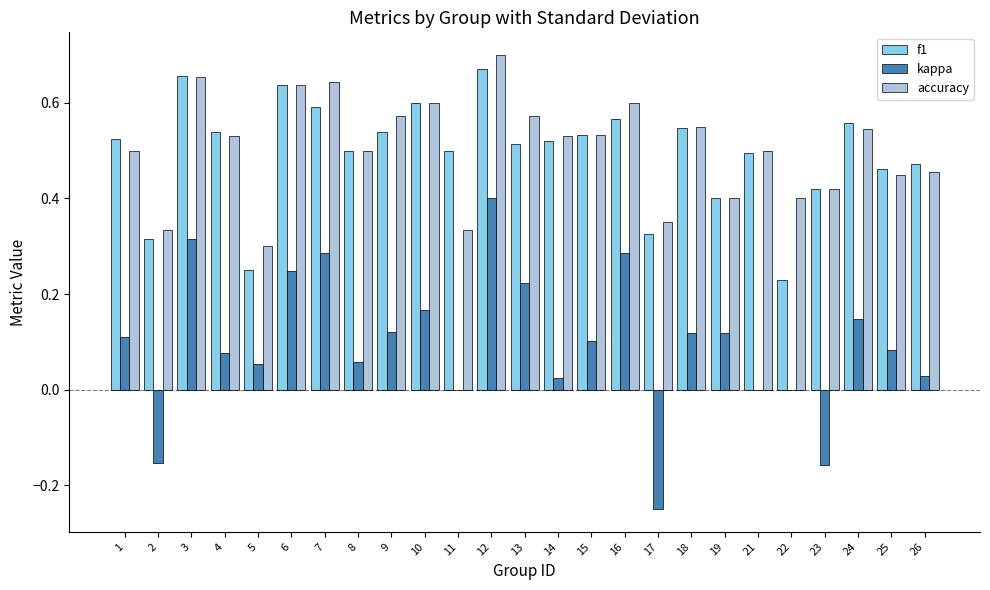

Which series changed the most between 11 and 21?

accuracy